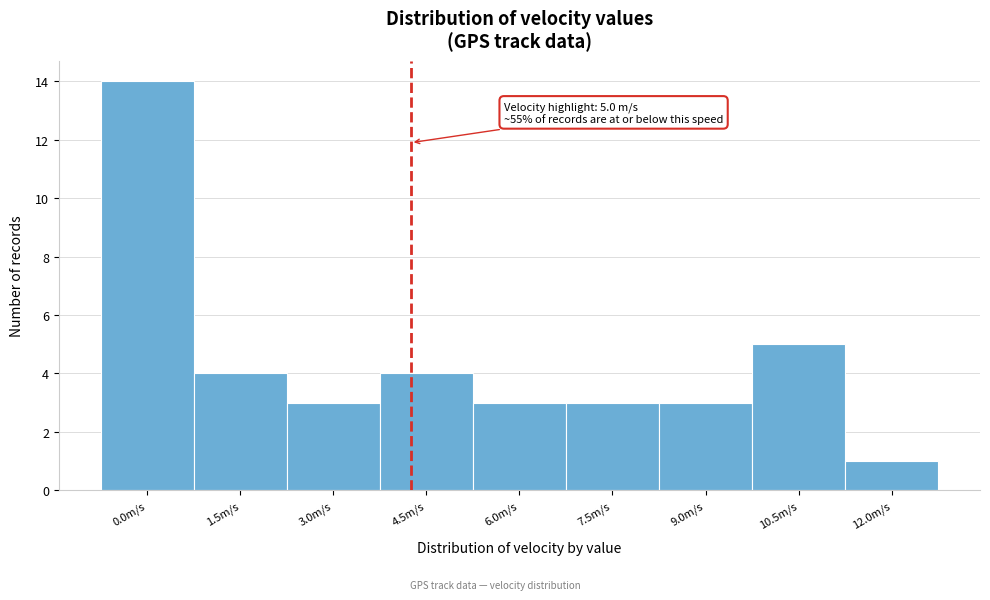

Reading left to right, what are all the values shown in this chart?

0.0m/s=14	1.5m/s=4	3.0m/s=3	4.5m/s=4	6.0m/s=3	7.5m/s=3	9.0m/s=3	10.5m/s=5	12.0m/s=1